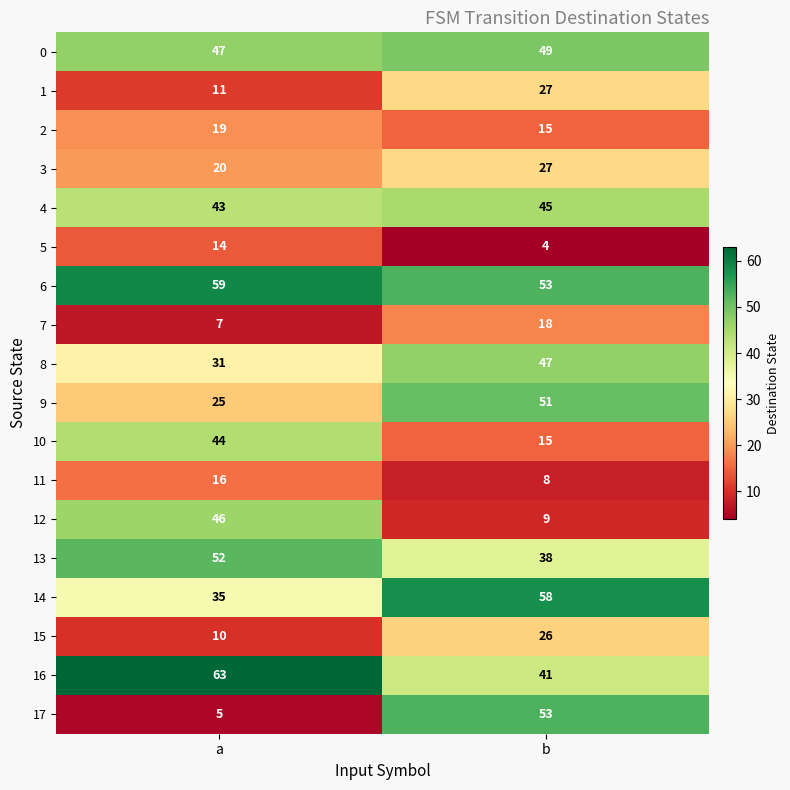

At a, list the series in order from largest to smallest.

16, 6, 13, 0, 12, 10, 4, 14, 8, 9, 3, 2, 11, 5, 1, 15, 7, 17